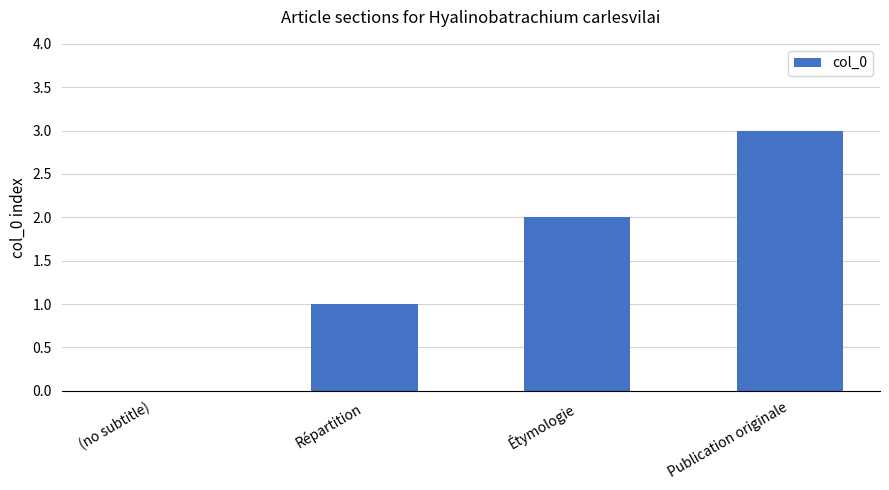

Reading left to right, list all the values displayed in this chart.

0	1	2	3